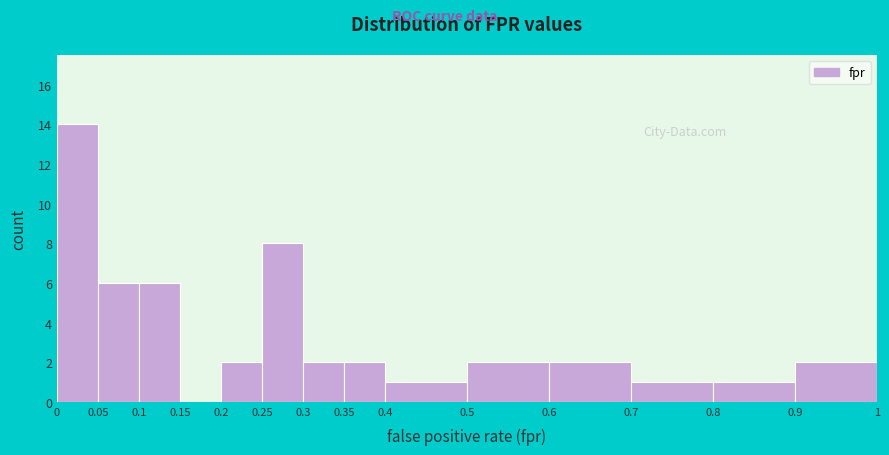

Which range on the x-axis has the tallest bar?

0 to 0.05